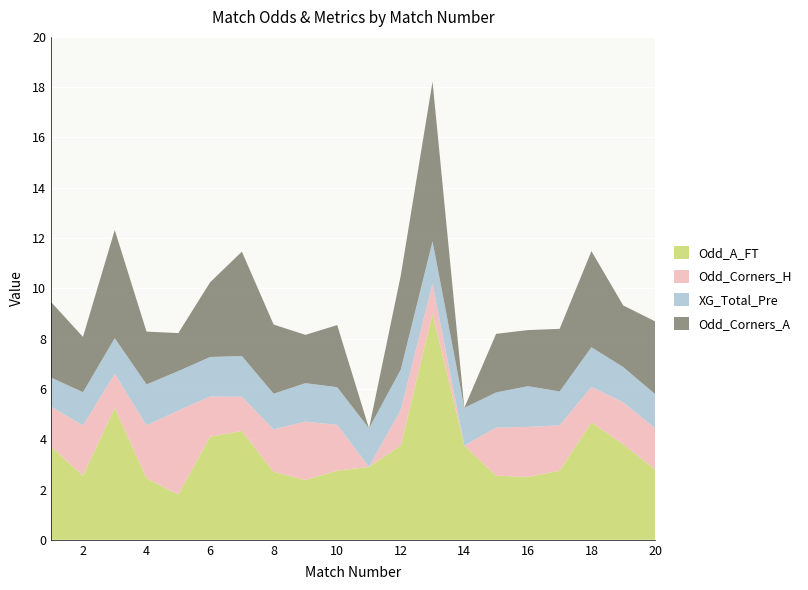

Reading left to right, transcribe all the data shown in this chart.

Odd_A_FT: 3.7	2.5	5.2	2.5	1.8	4.1	4.3	2.7	2.4	2.8	2.9	3.8	9.0	3.8	2.5	2.5	2.8	4.7	3.8	2.8
Odd_Corners_H: 1.6	2.0	1.4	2.1	3.3	1.6	1.4	1.7	2.3	1.8	0.0	1.4	1.2	0.0	1.9	2.0	1.8	1.4	1.7	1.6
XG_Total_Pre: 1.2	1.3	1.4	1.6	1.6	1.6	1.6	1.4	1.5	1.5	1.5	1.6	1.7	1.5	1.4	1.6	1.4	1.6	1.4	1.4
Odd_Corners_A: 3.0	2.2	4.3	2.1	1.5	3.0	4.2	2.8	1.9	2.5	0.0	3.7	6.3	0.0	2.3	2.2	2.5	3.8	2.5	2.9